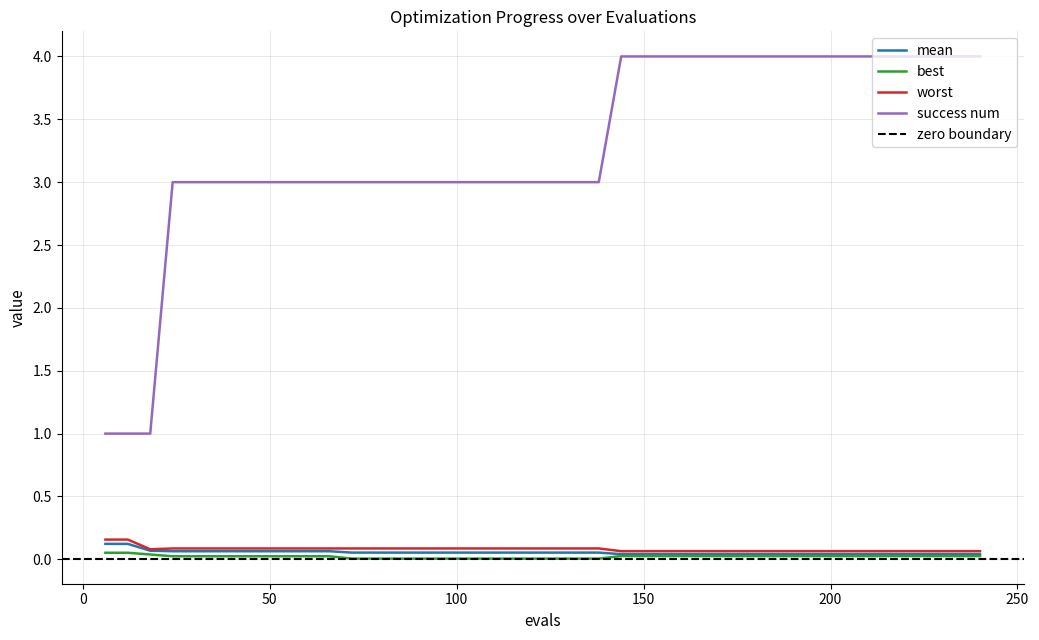

The value of worst at 222 is 0.0. True or false?

False